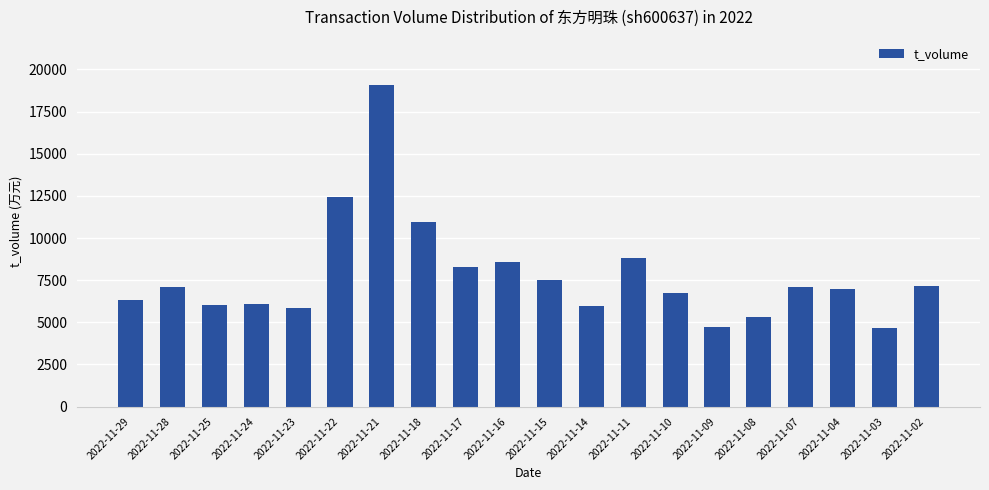

What is the value of the 16th bar from the left?

5297